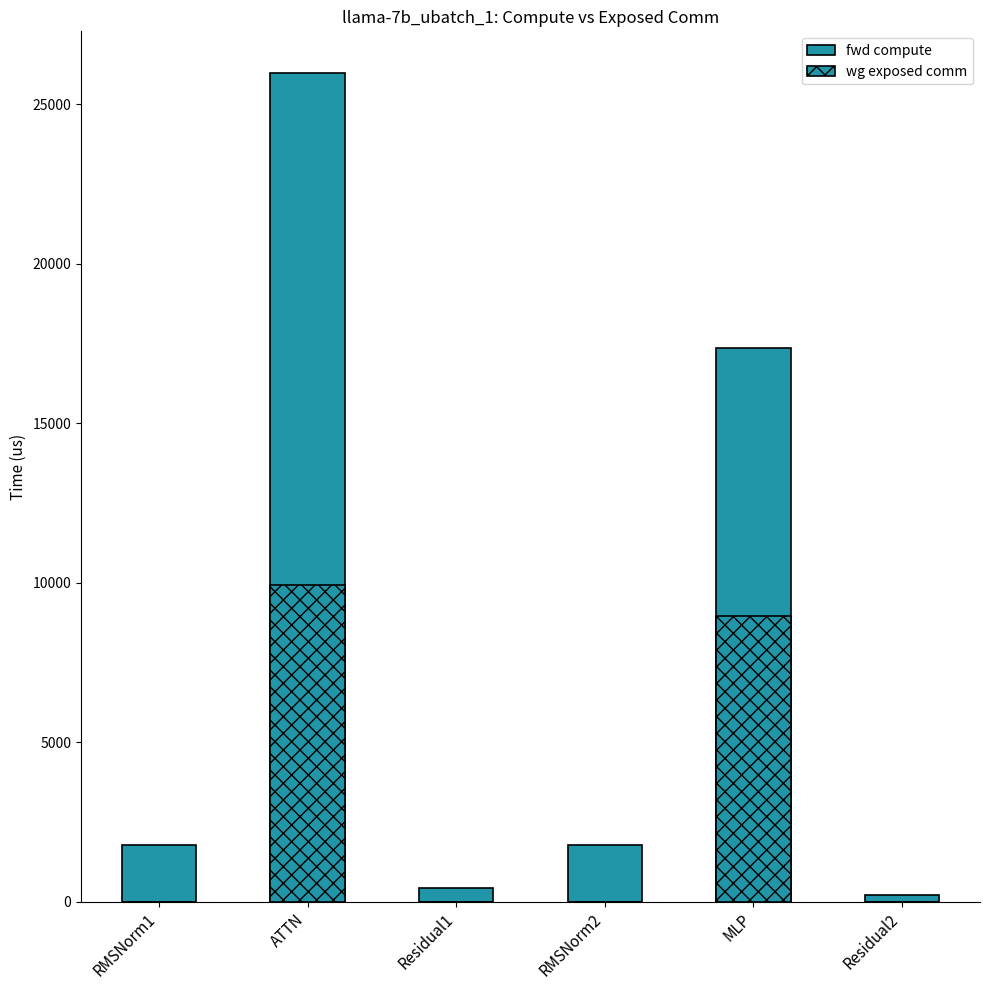

What is the approximate value of fwd compute at RMSNorm1?

1791.6